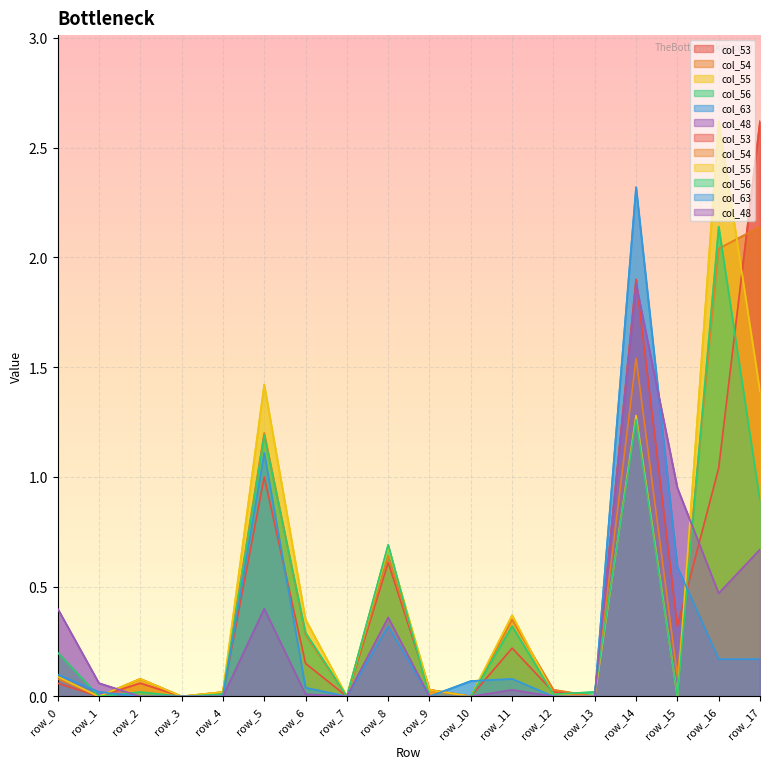

What is the total value across all series at row_15?

1.9